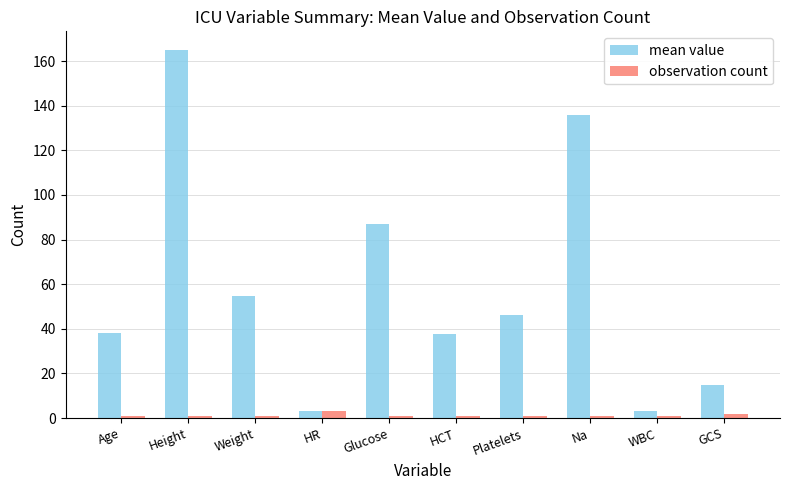

What is the label of the 10th bar from the right?

Age